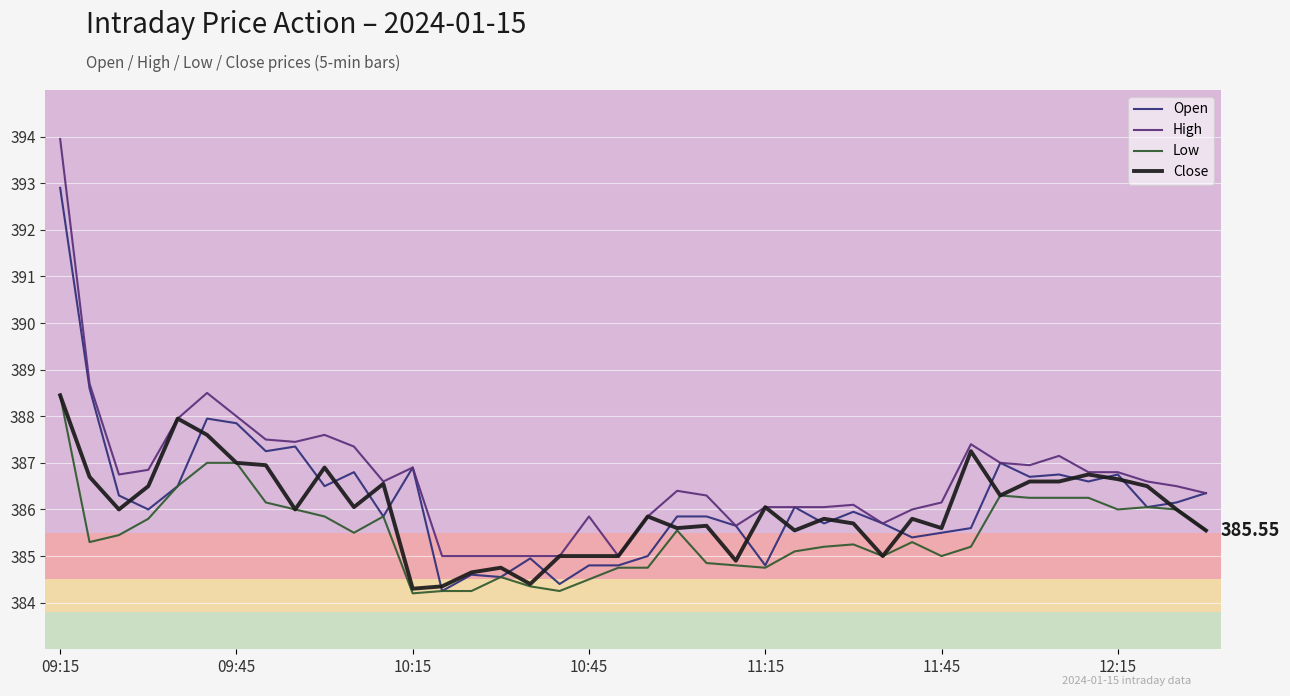

Which series has the largest total across all categories?

High